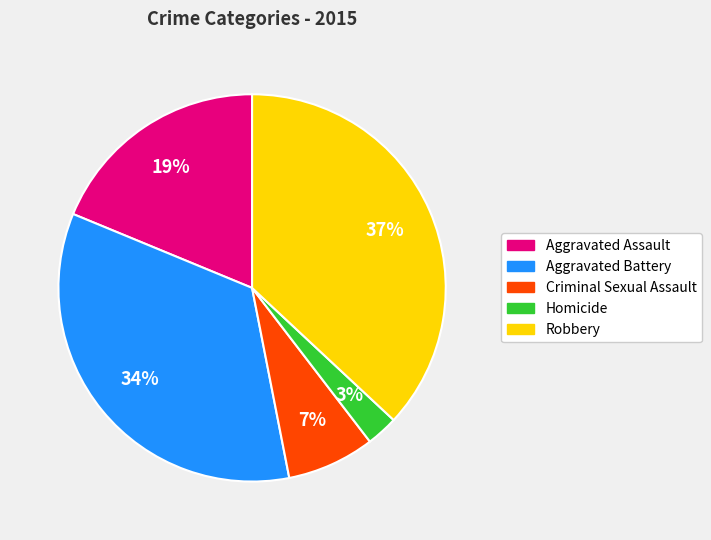

To the nearest percent, what percentage of the pie is Robbery?

37%